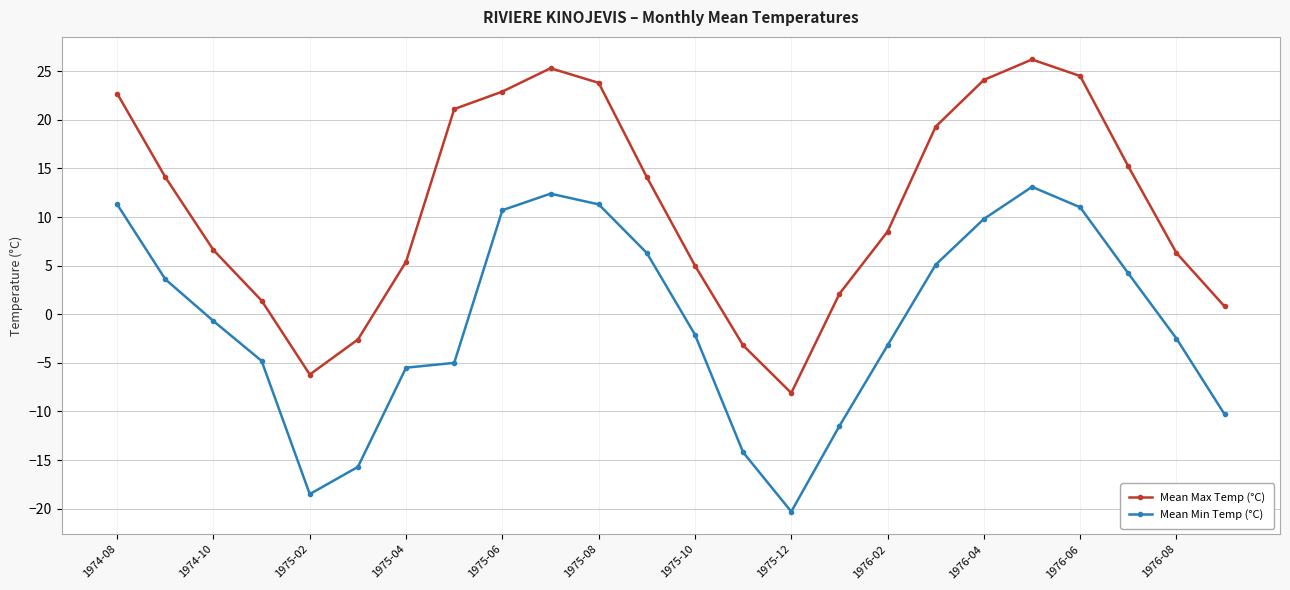

Rank the series by their maximum value, from lowest to highest.

Mean Min Temp (°C), Mean Max Temp (°C)